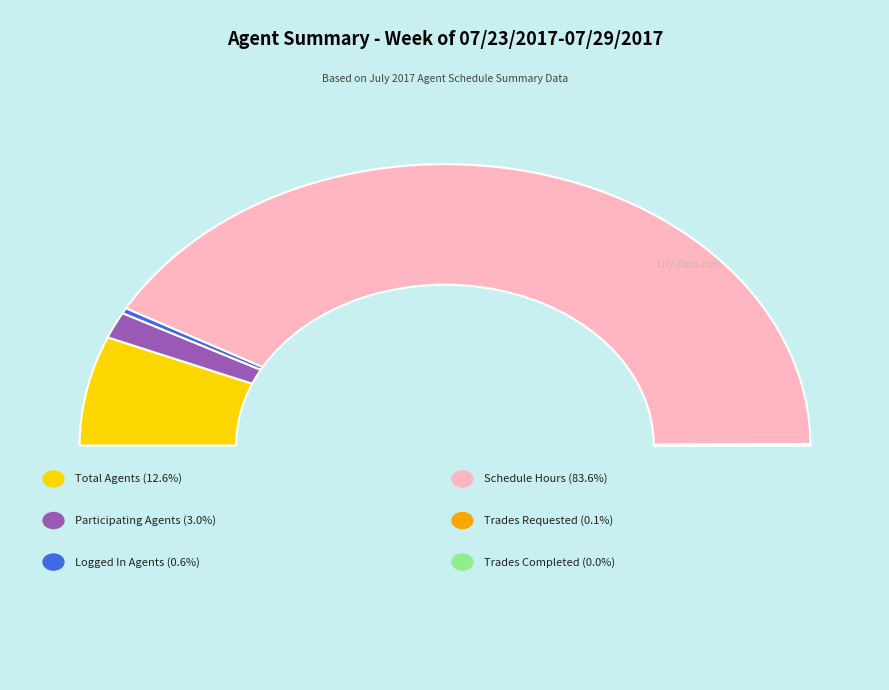

How many segments does this pie chart have?

6